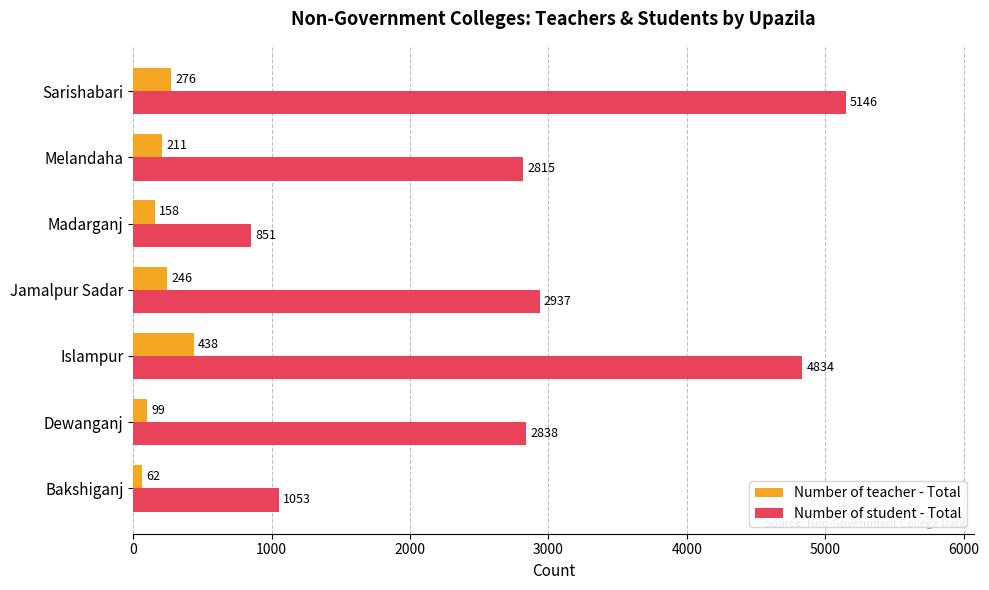

At which category is the sum across all series the highest?

Sarishabari